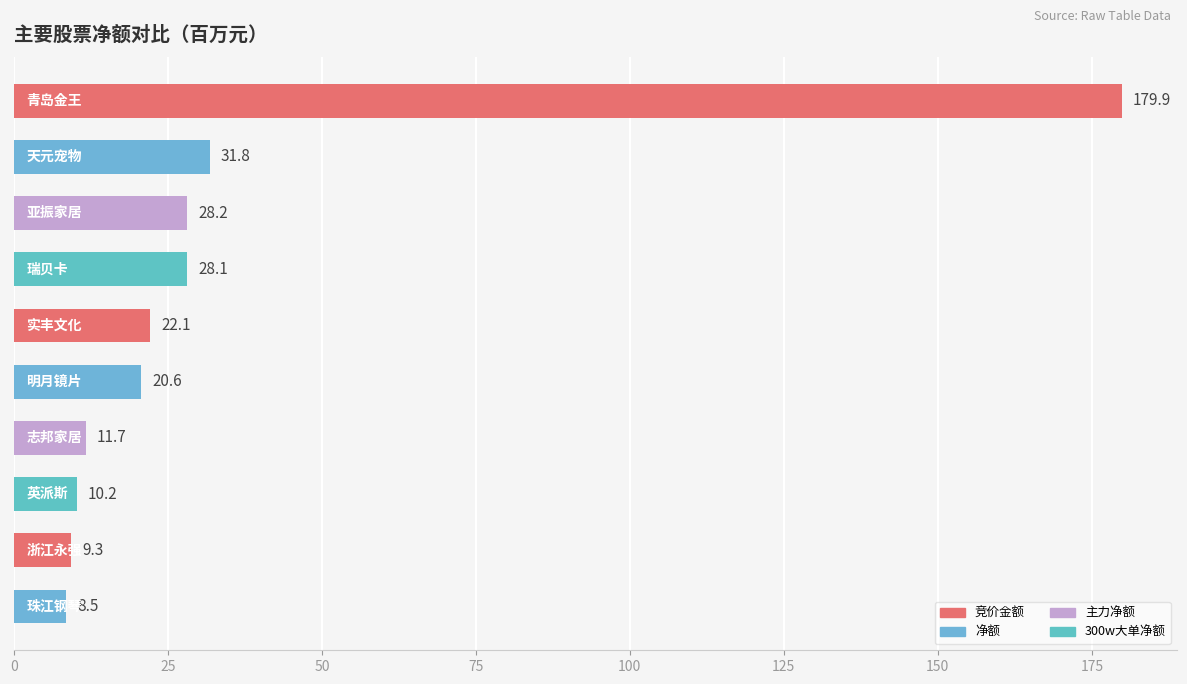

What is the maximum value shown in the chart?

179.9